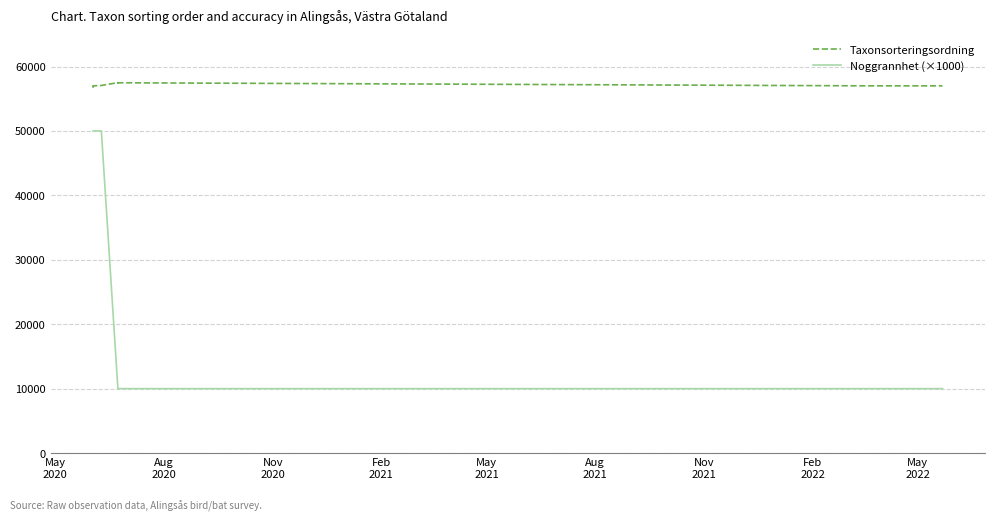

True or false: Noggrannhet (×1000) and Taxonsorteringsordning cross at least once.

False